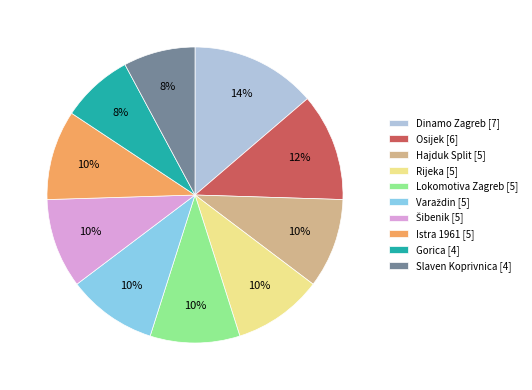

What percentage is the Rijeka slice, to the nearest percent?

10%